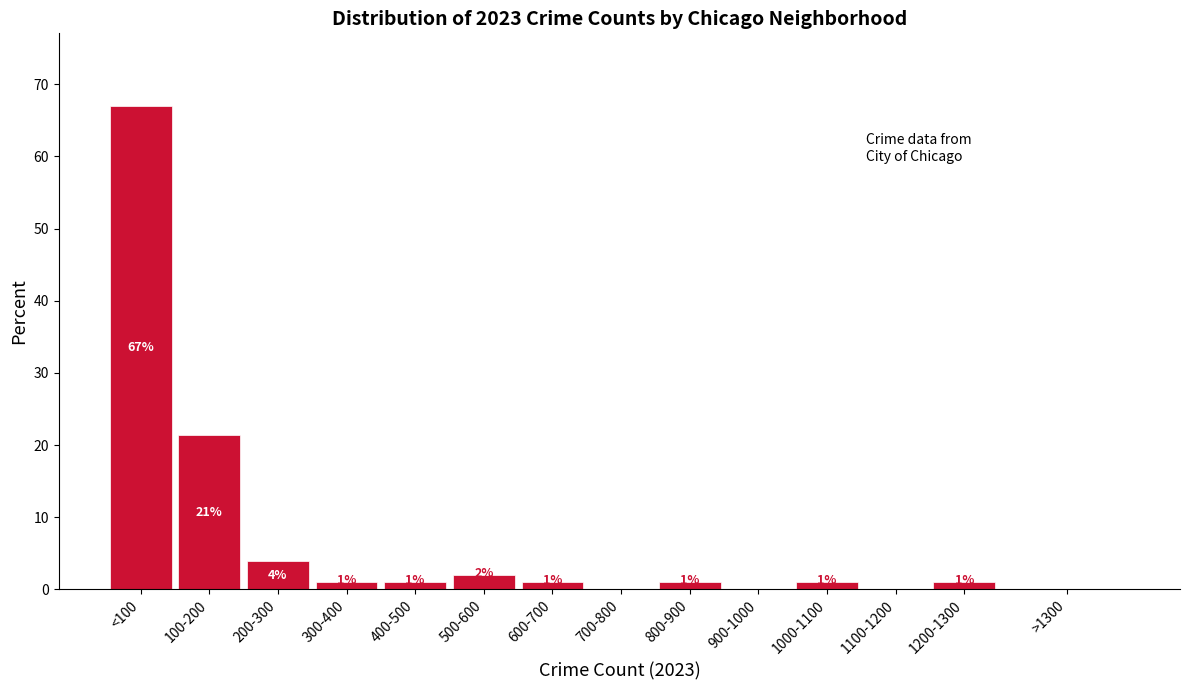

What is the sum of all values?

100.0